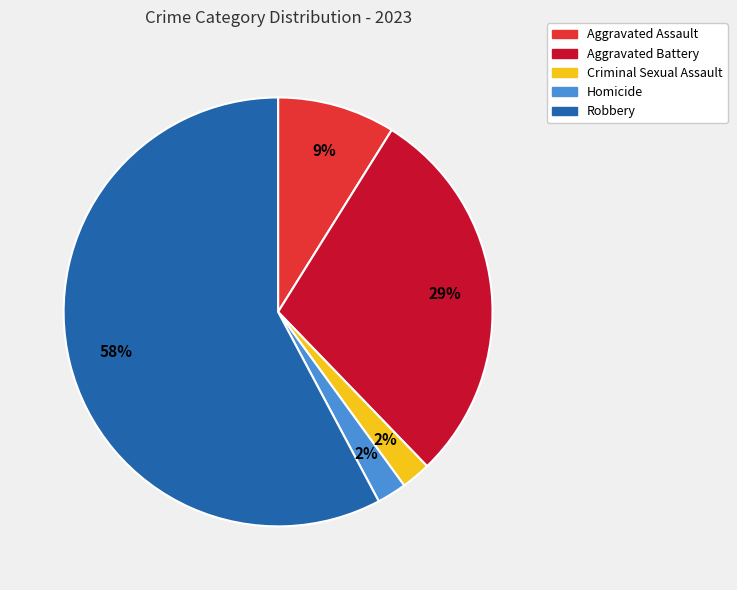

Which category accounts for the majority?

Robbery